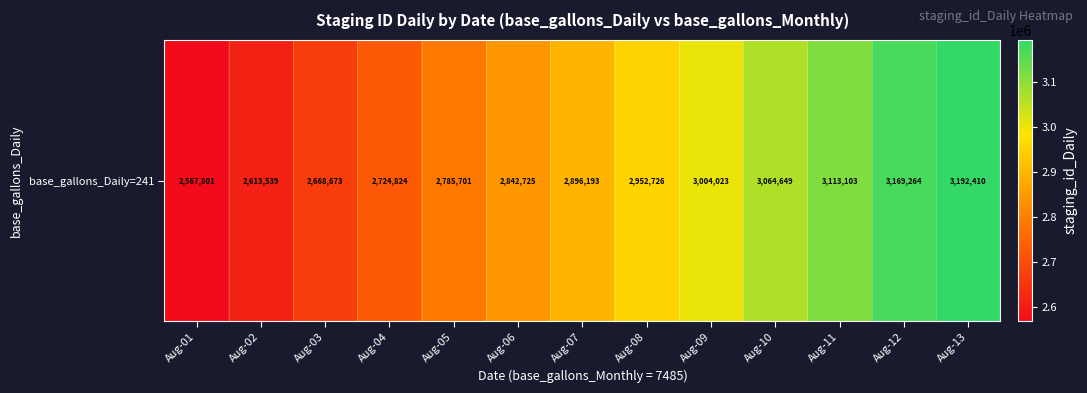

How many categories are shown in the chart?

13